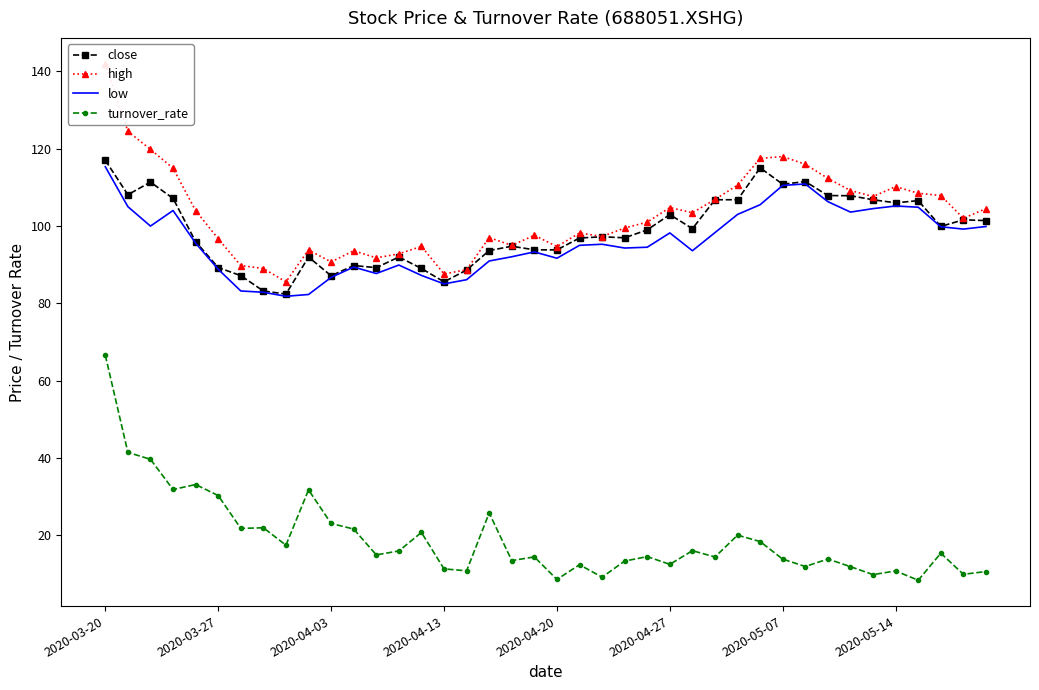

True or false: close and low cross at least once.

False